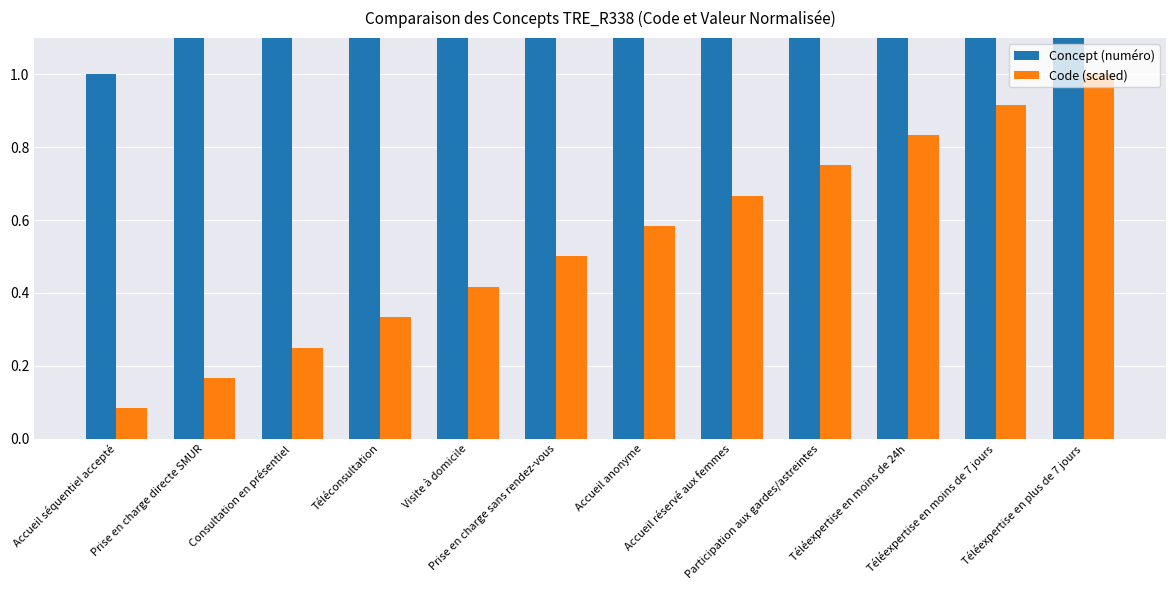

Which series has the largest total across all categories?

Concept (numéro)